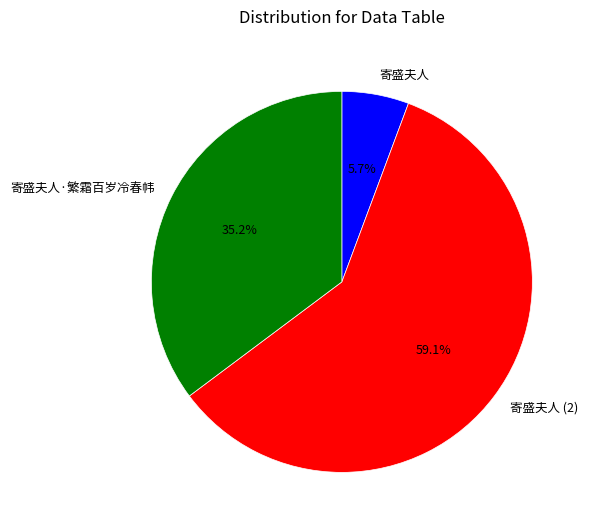

Between 寄盛夫人 and 寄盛夫人·繁霜百岁冷春帏, which is larger?

寄盛夫人·繁霜百岁冷春帏